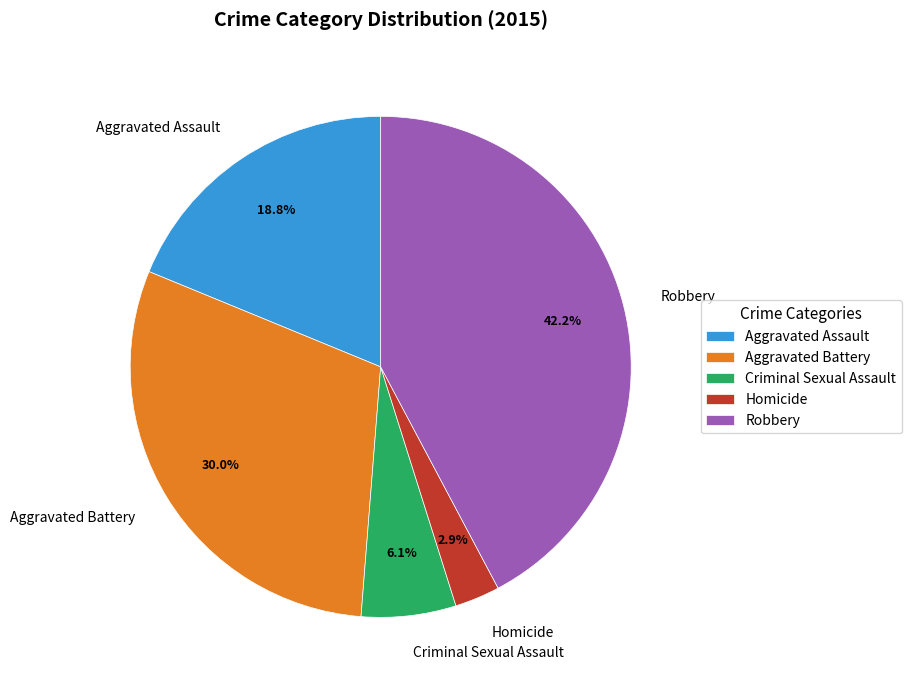

Is there any slice that represents more than half of the pie?

No